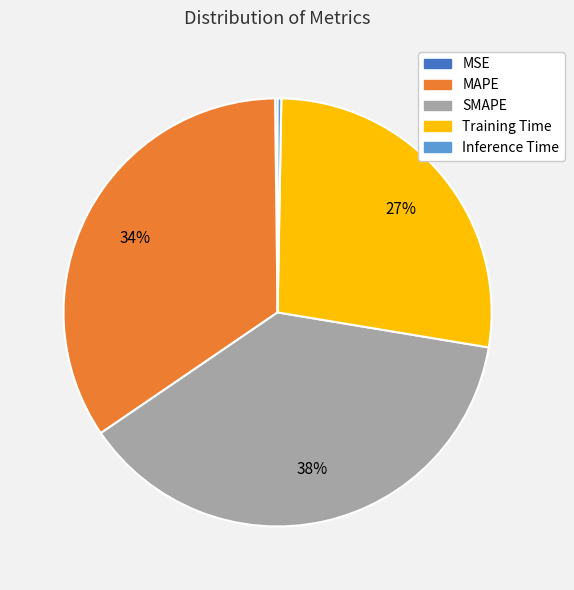

To the nearest percent, what percentage of the pie is SMAPE?

38%